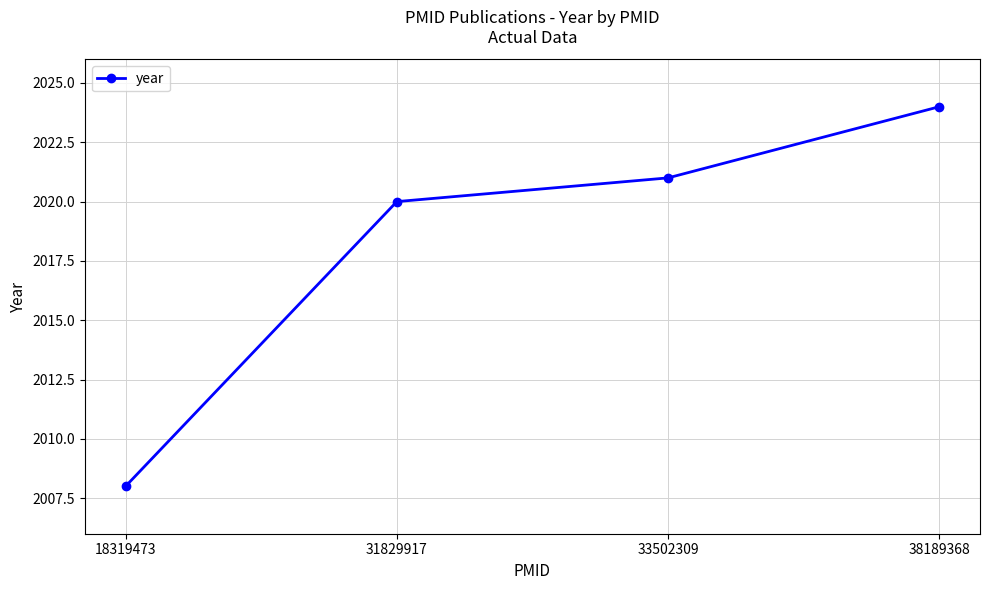

True or false: the data shows 2021 at 33502309.

True